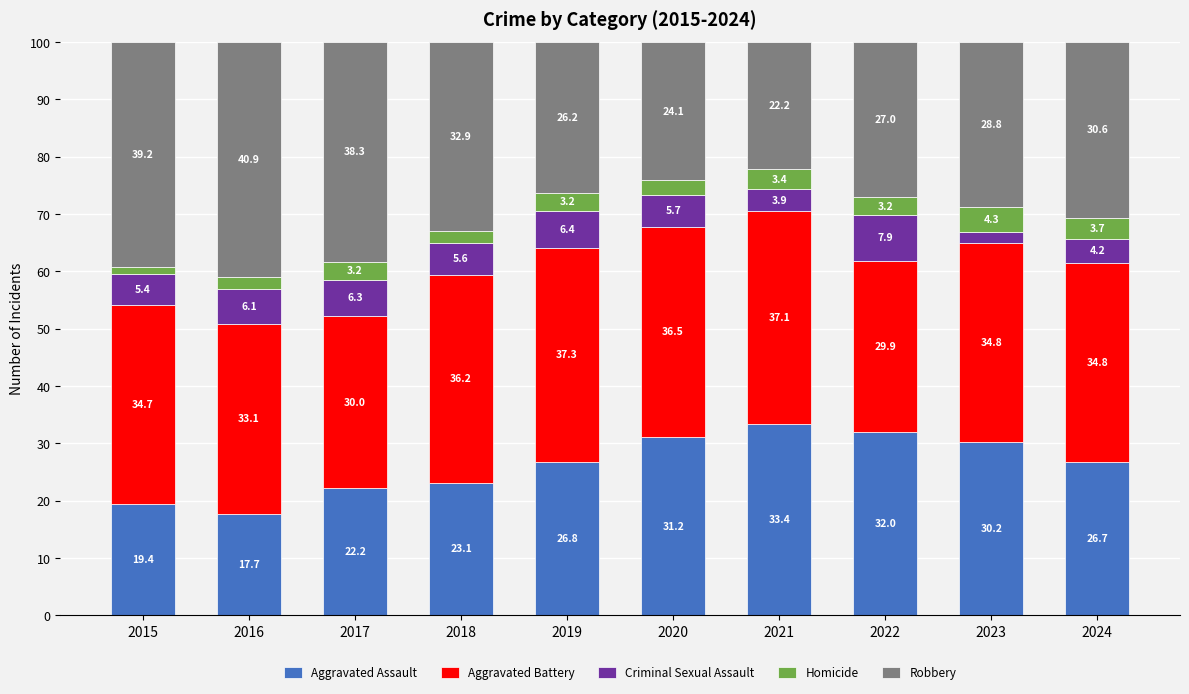

Reading left to right, what are the values for Aggravated Assault?

19.4	17.7	22.2	23.1	26.8	31.2	33.4	32.0	30.2	26.7